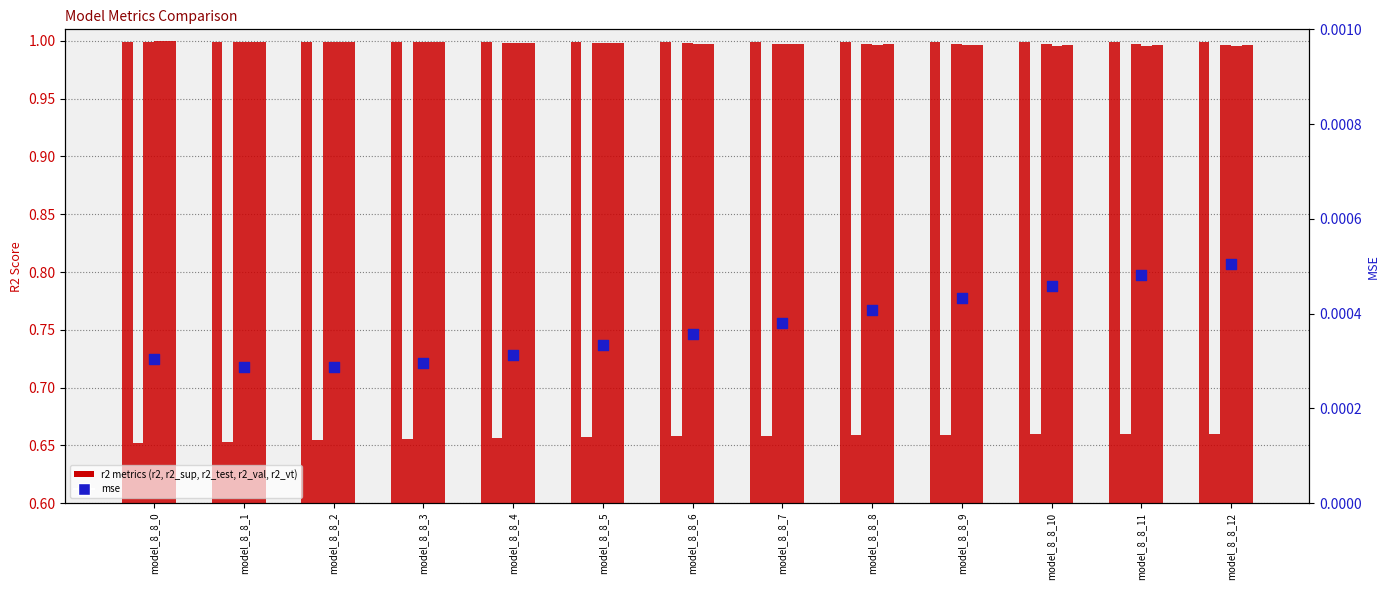

What is the total value across all series at model_8_8_2?

4.7